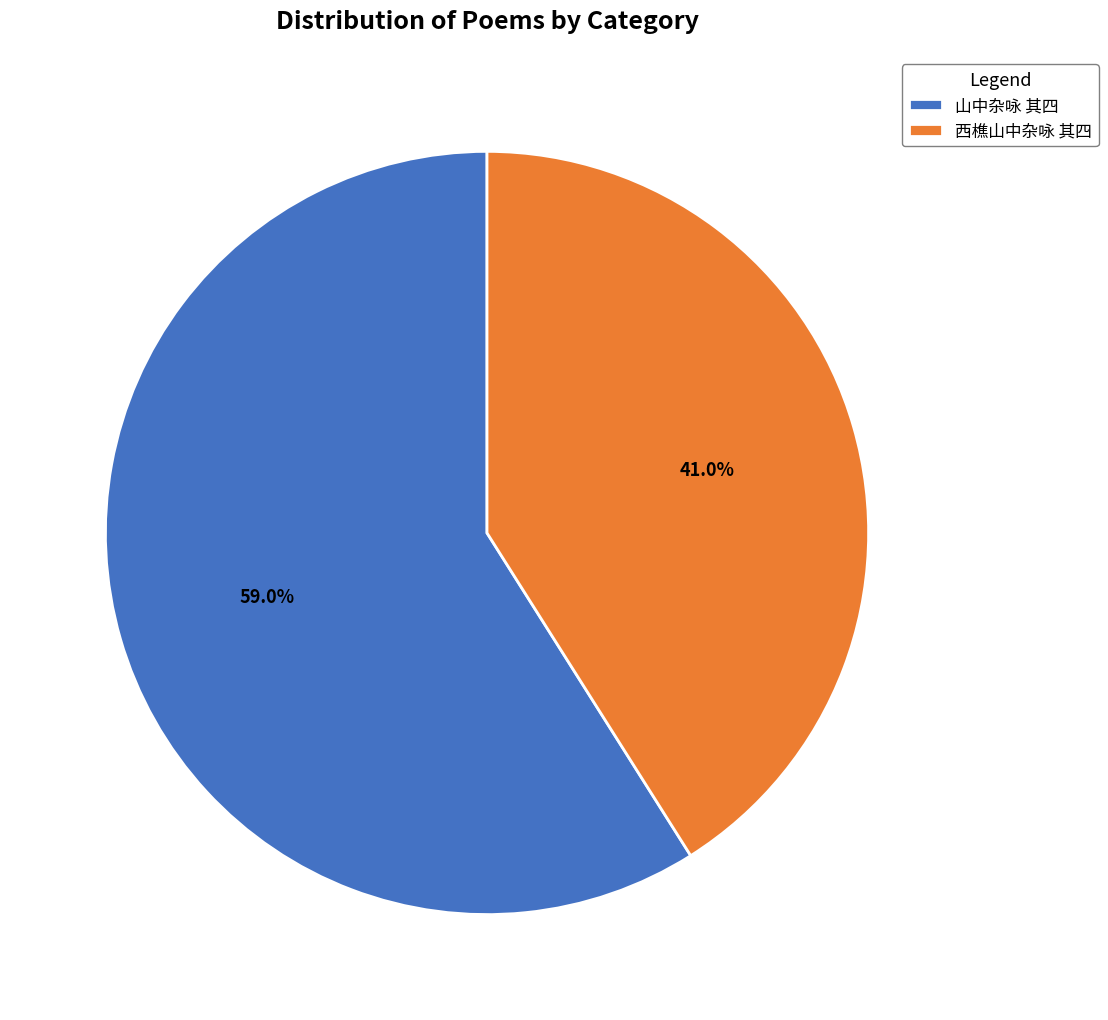

Which category has the biggest portion of the pie?

山中杂咏 其四